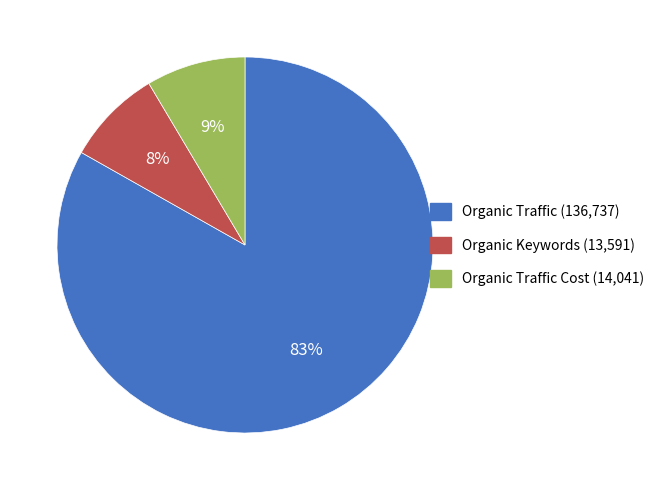

Is there any slice that represents more than half of the pie?

Yes